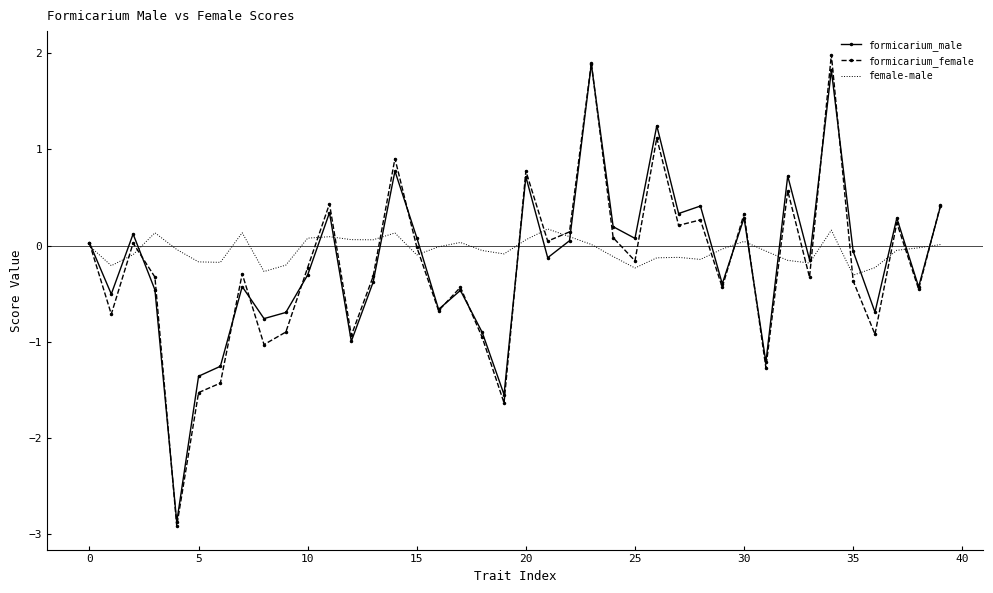

Which series has the widest spread of values?

formicarium_female